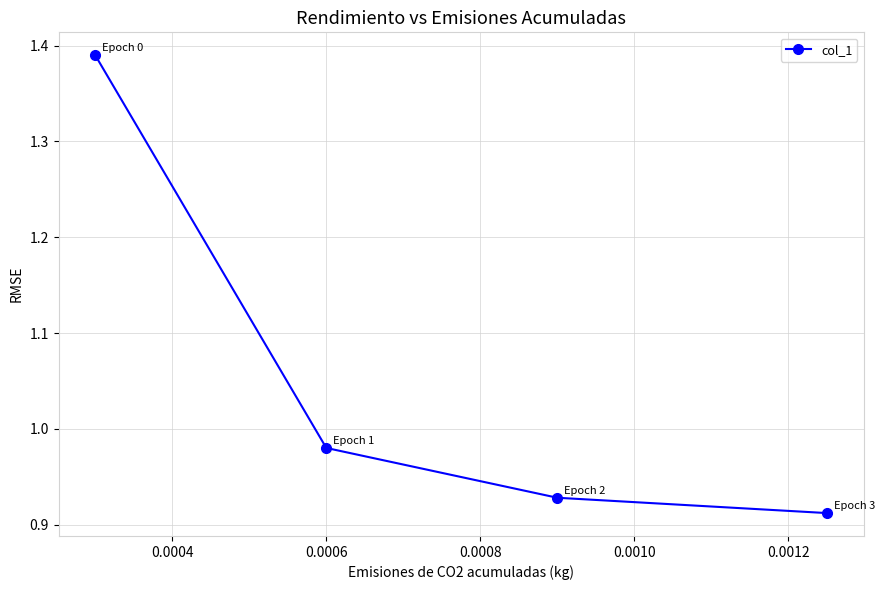

True or false: the data has more than 0 interior local peaks.

False